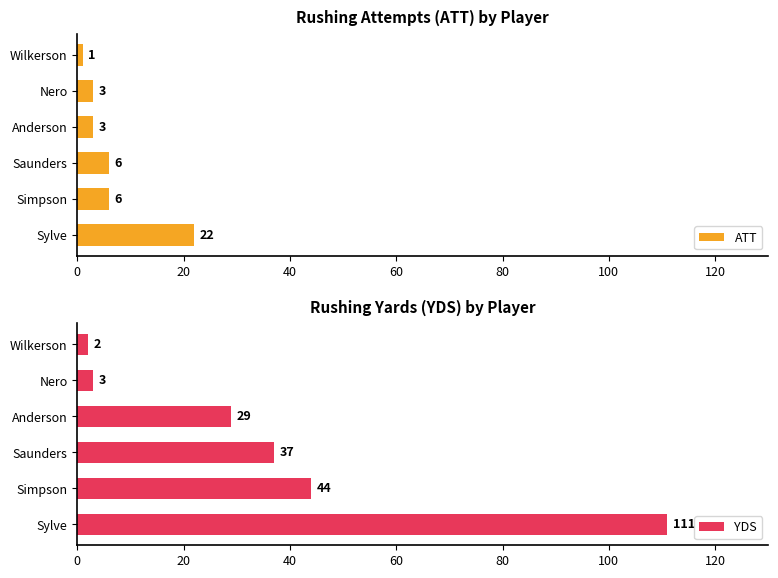

Rank the categories by YDS value from lowest to highest.

Wilkerson, Nero, Anderson, Saunders, Simpson, Sylve